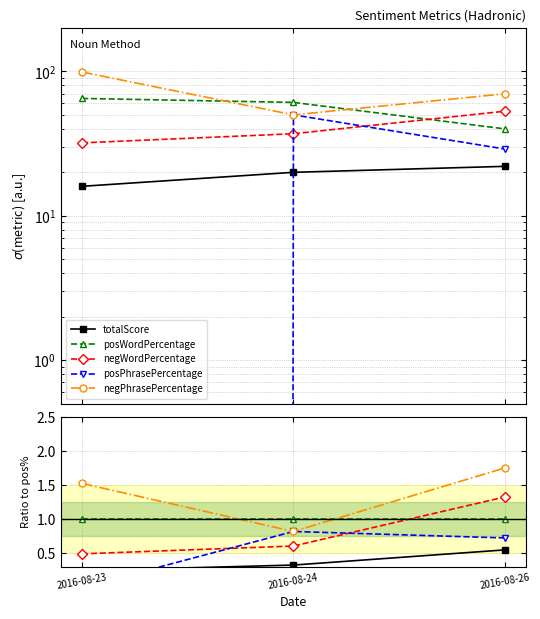

Reading left to right, what are all the values shown in this chart?

totalScore: 2016-08-23=0.2	2016-08-24=0.3	2016-08-26=0.5
posWordPercentage: 2016-08-23=1.0	2016-08-24=1.0	2016-08-26=1.0
negWordPercentage: 2016-08-23=0.5	2016-08-24=0.6	2016-08-26=1.3
posPhrasePercentage: 2016-08-23=0.0	2016-08-24=0.8	2016-08-26=0.7
negPhrasePercentage: 2016-08-23=1.5	2016-08-24=0.8	2016-08-26=1.7